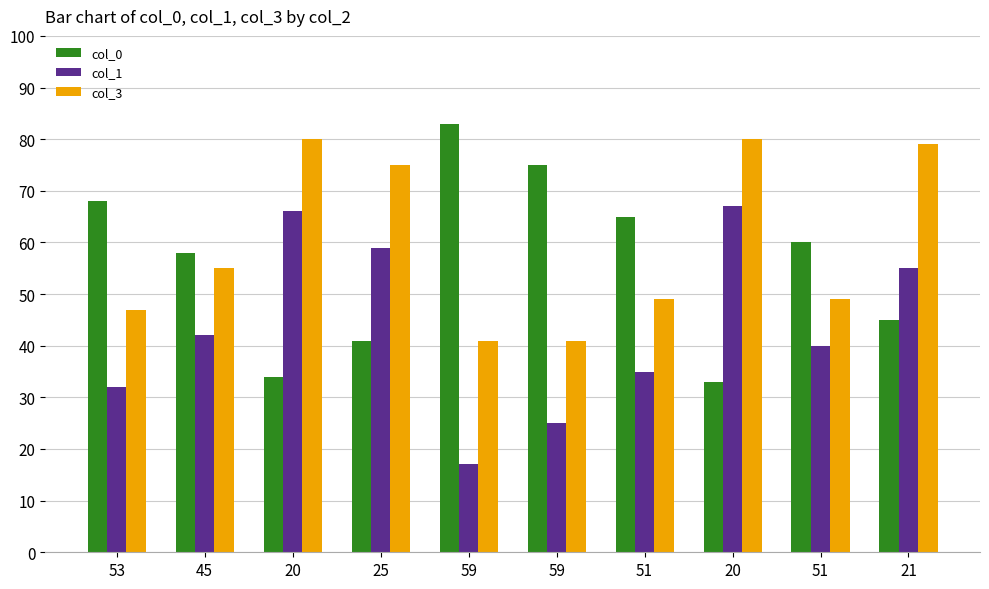

What is the value of the col_1 bar at the 5th from the left?

17